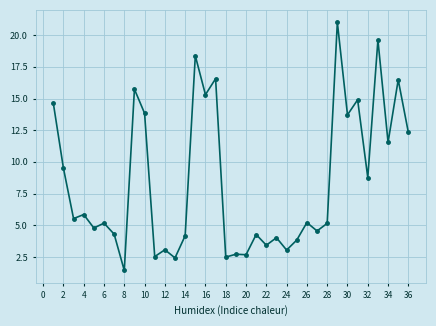

What is the sum of all values?

302.9